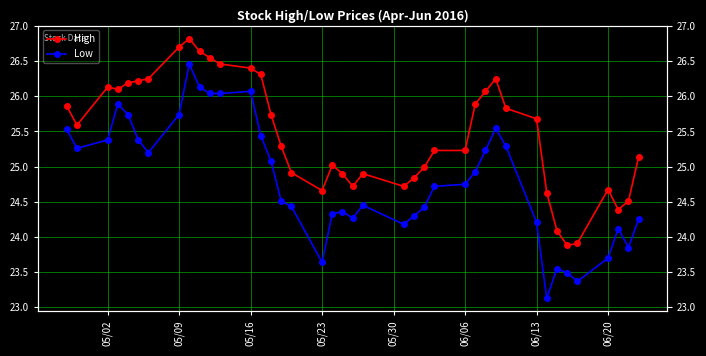

How many interior local valleys does the High series have?

7